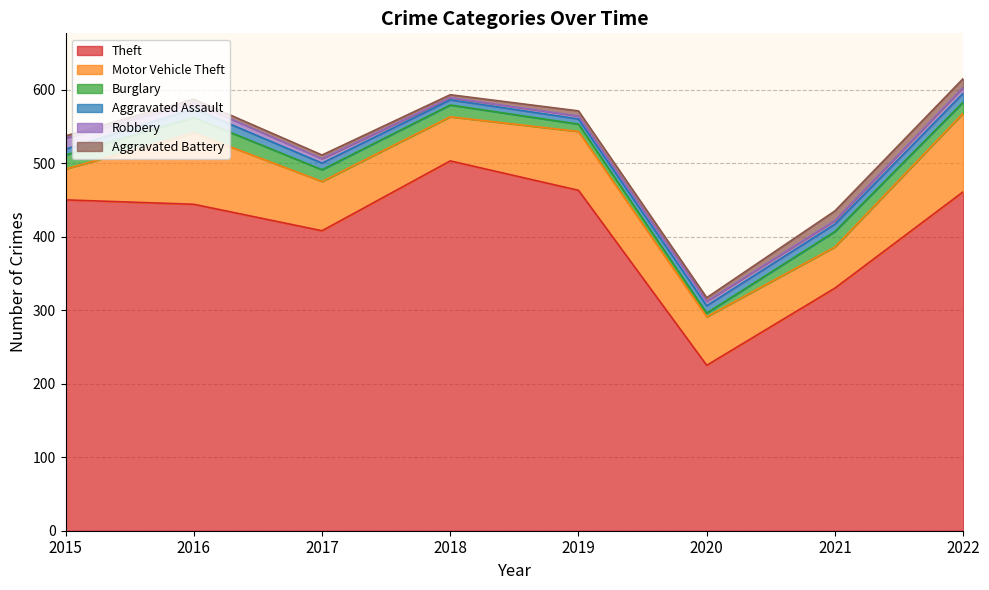

True or false: Aggravated Battery has a value of 4 at 2018.

True